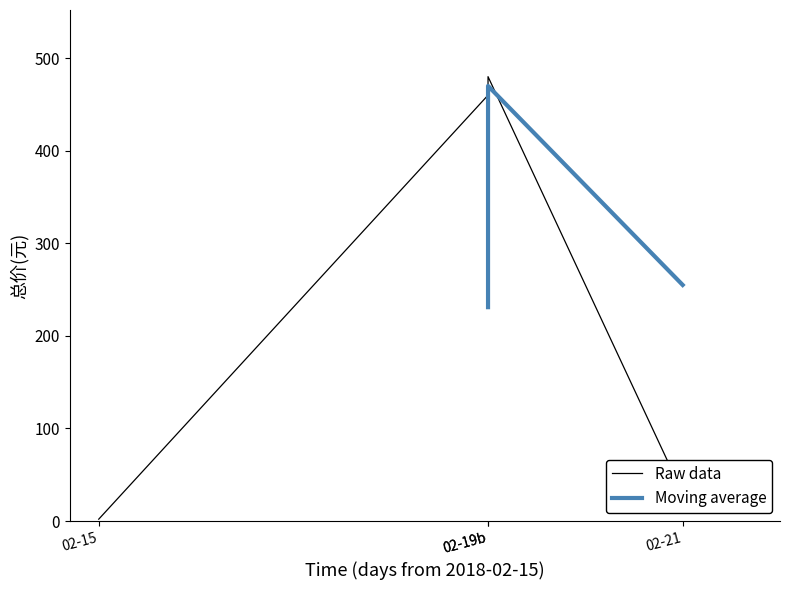

At which label is the value closest to 241?

02-21